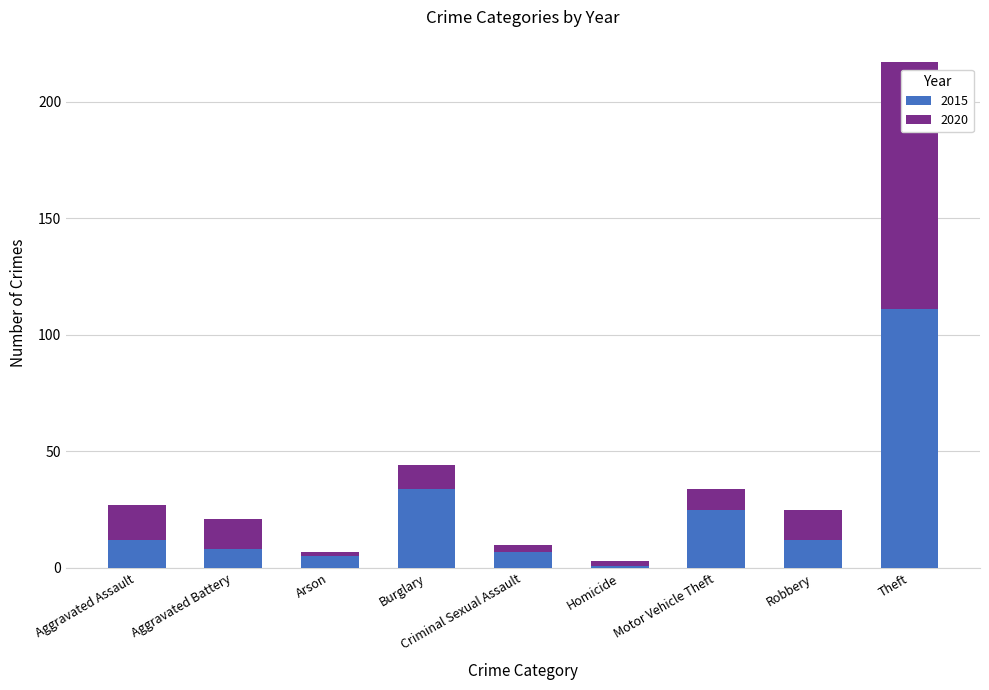

What is the difference between the maximum and minimum values in the 2015 series?

110